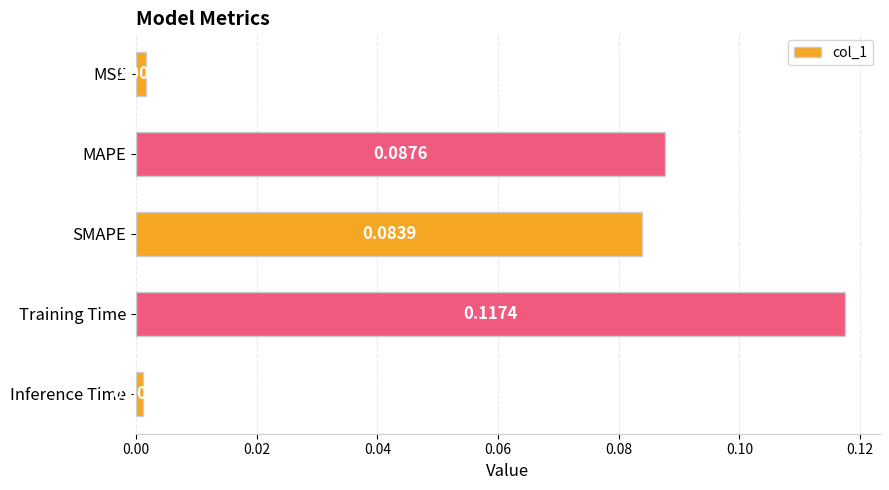

List the labels in order of value, largest first.

Training Time, MAPE, SMAPE, MSE, Inference Time